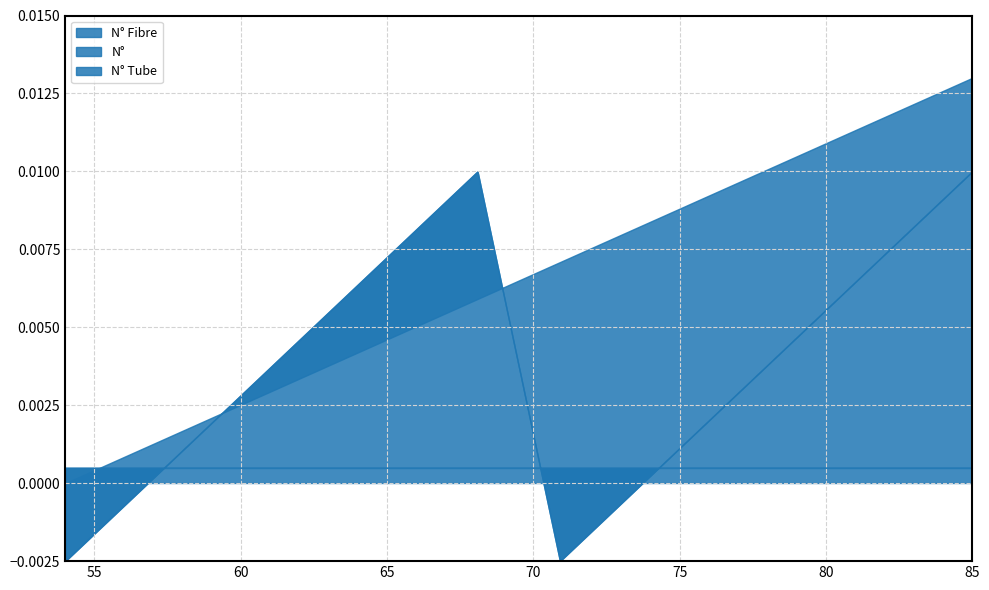

Is it true that N° Tube equals 1 at 9?

False